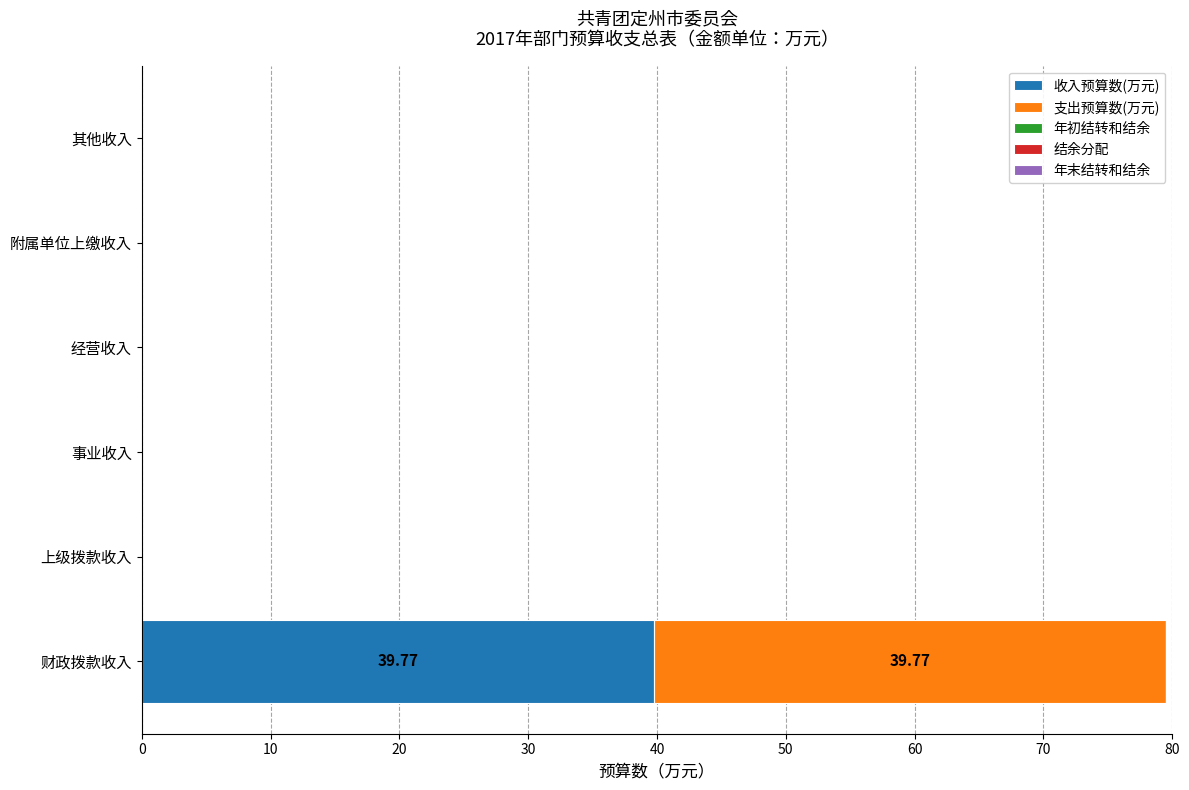

Which category has the highest value in the 收入预算数(万元) series?

财政拨款收入